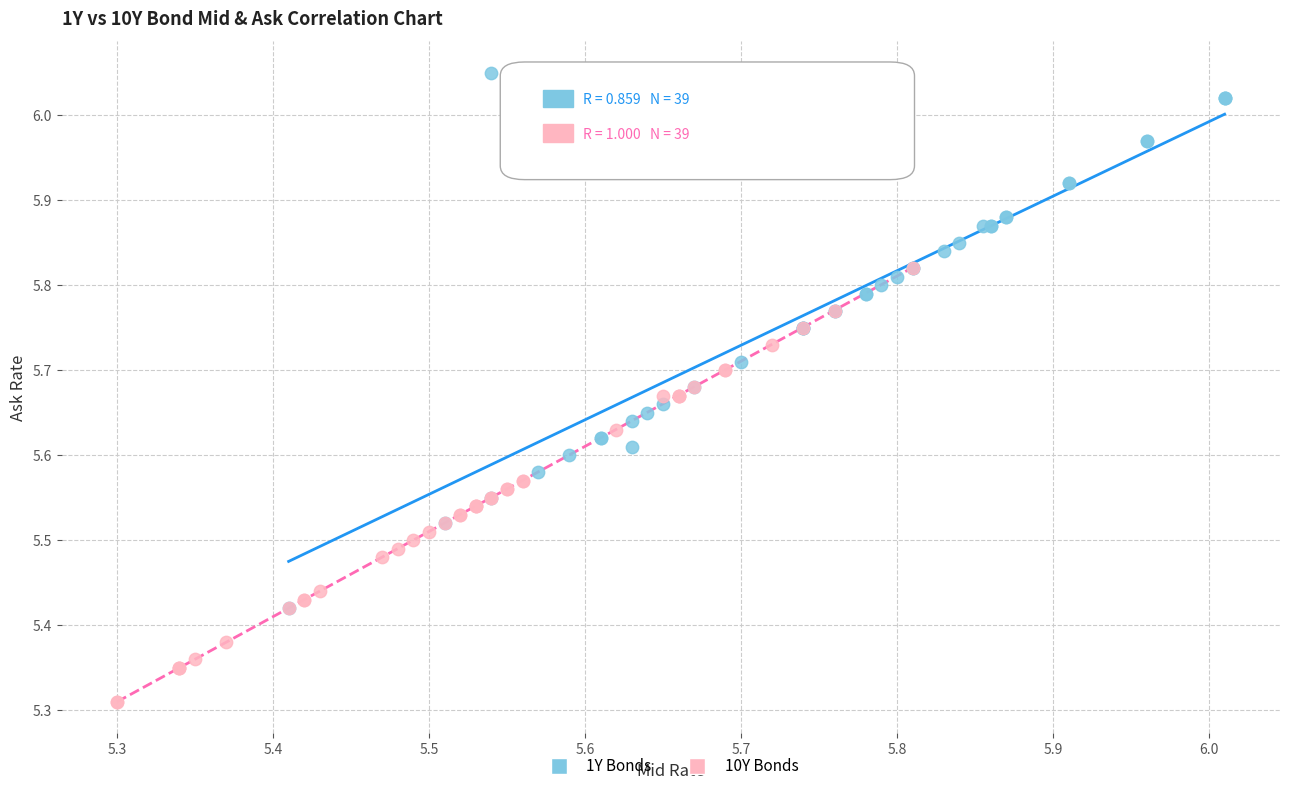

Which series contains the highest Y value?

1Y Bonds